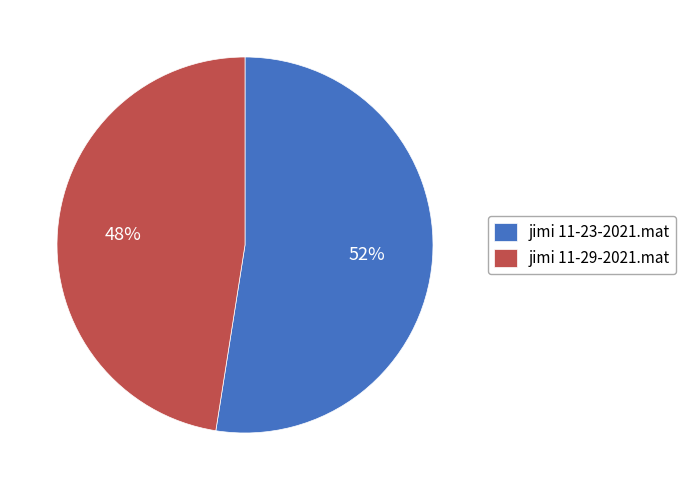

Count the number of slices in the pie.

2